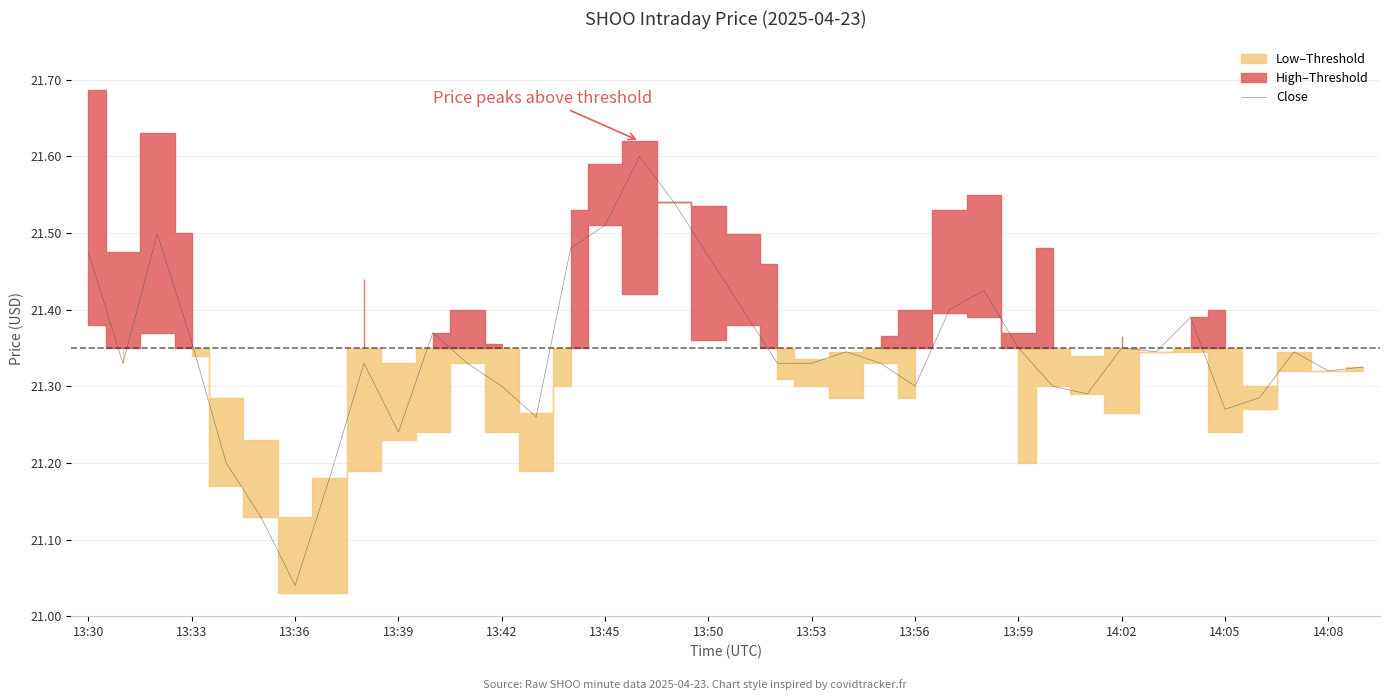

What is the sum of the values at 34 and 23?

42.6